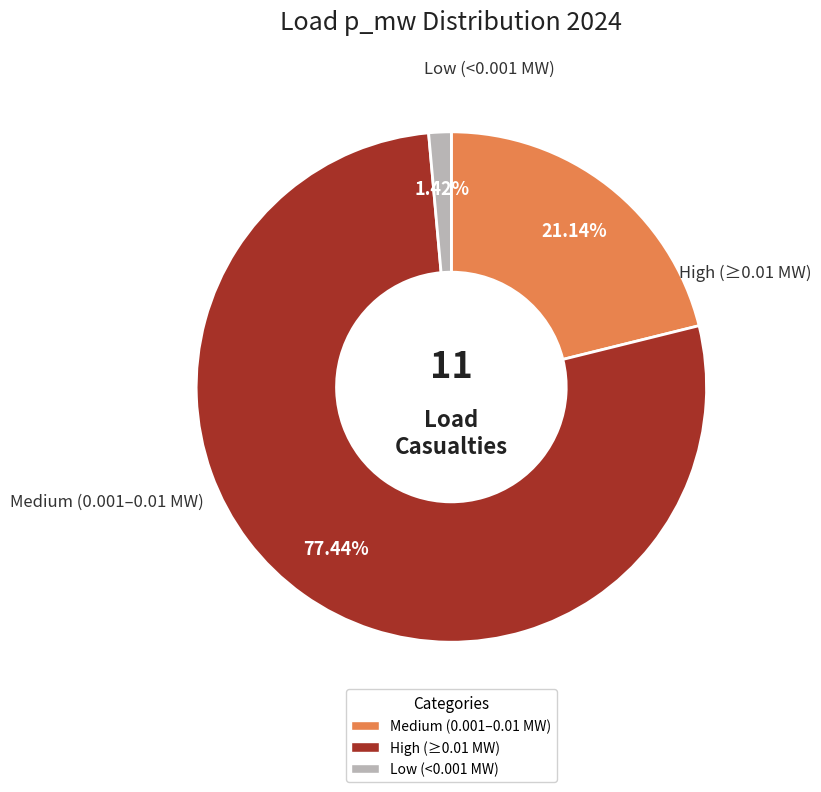

Is there a majority slice in this chart?

Yes